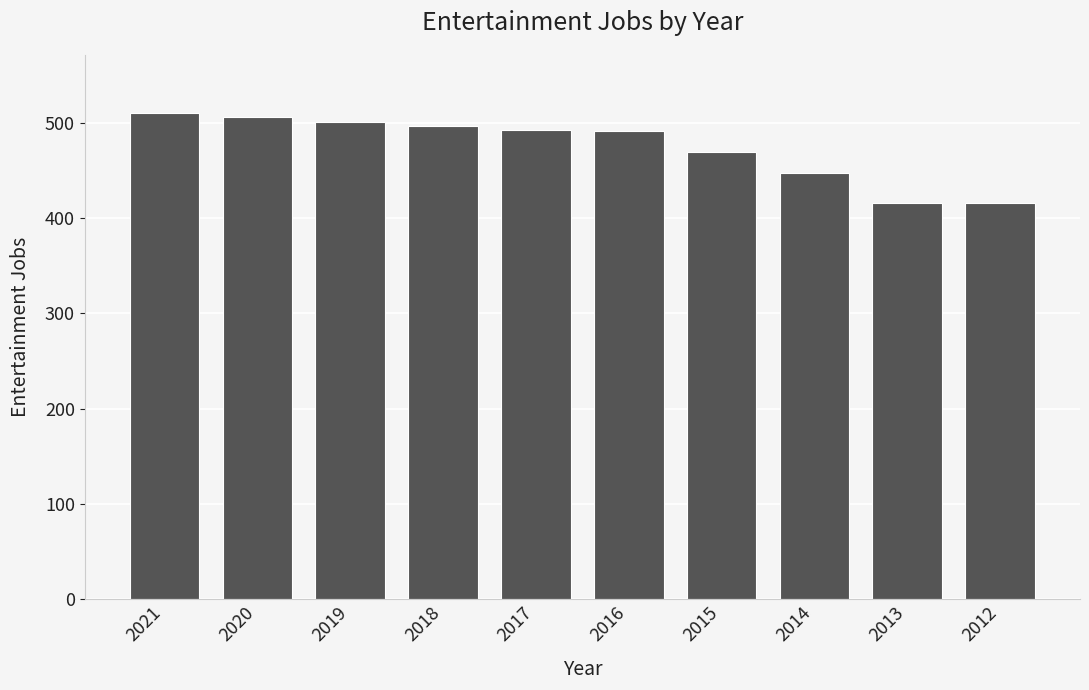

Is it true that the value at 2015 is 277?

False